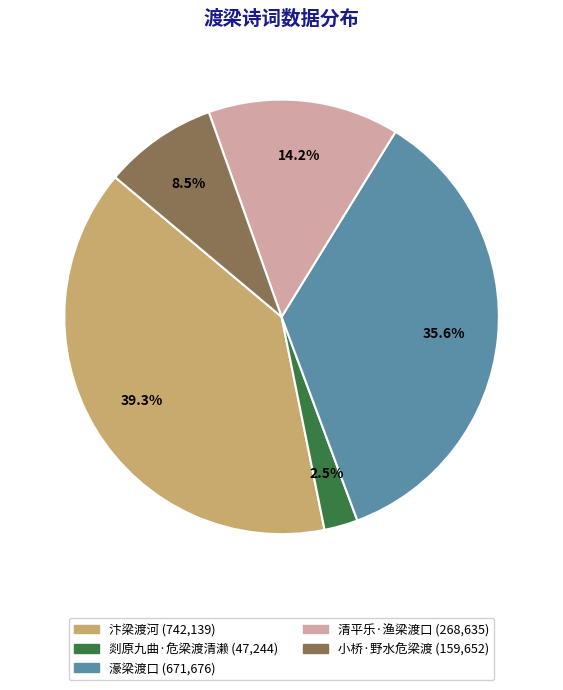

How many slices are in this pie chart?

5